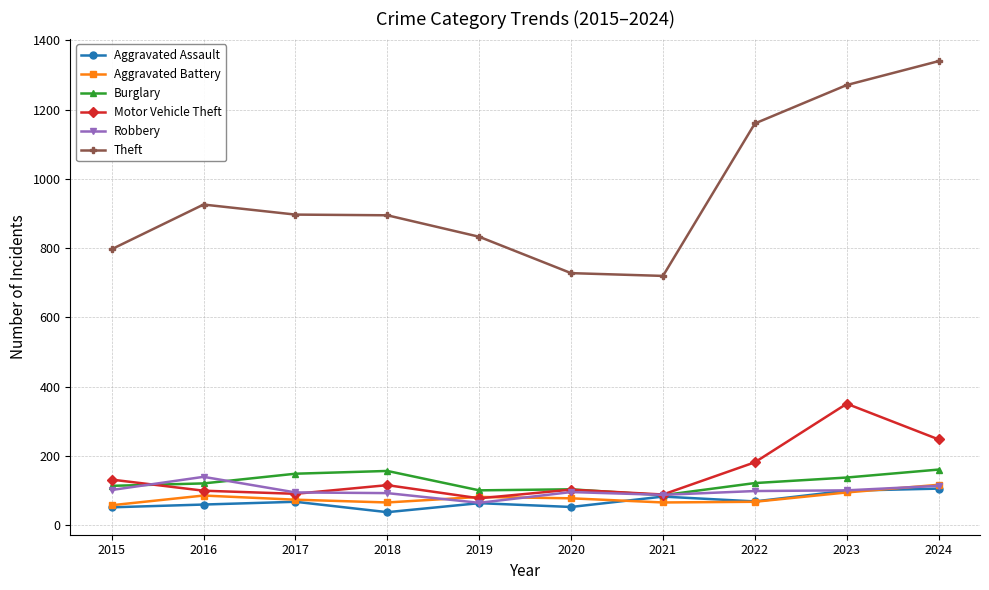

What are all the series names shown in the legend?

Aggravated Assault, Aggravated Battery, Burglary, Motor Vehicle Theft, Robbery, Theft